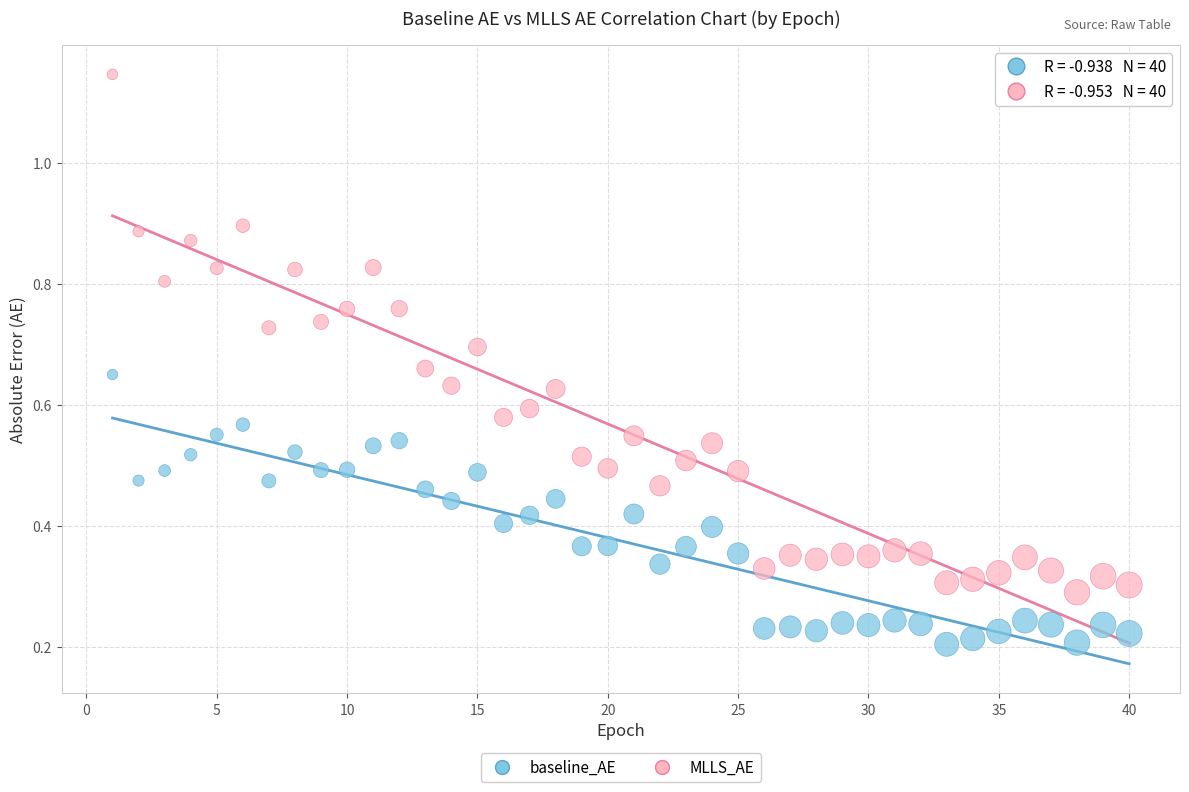

What is the X range (max minus min) for the scatter plot?

39.0